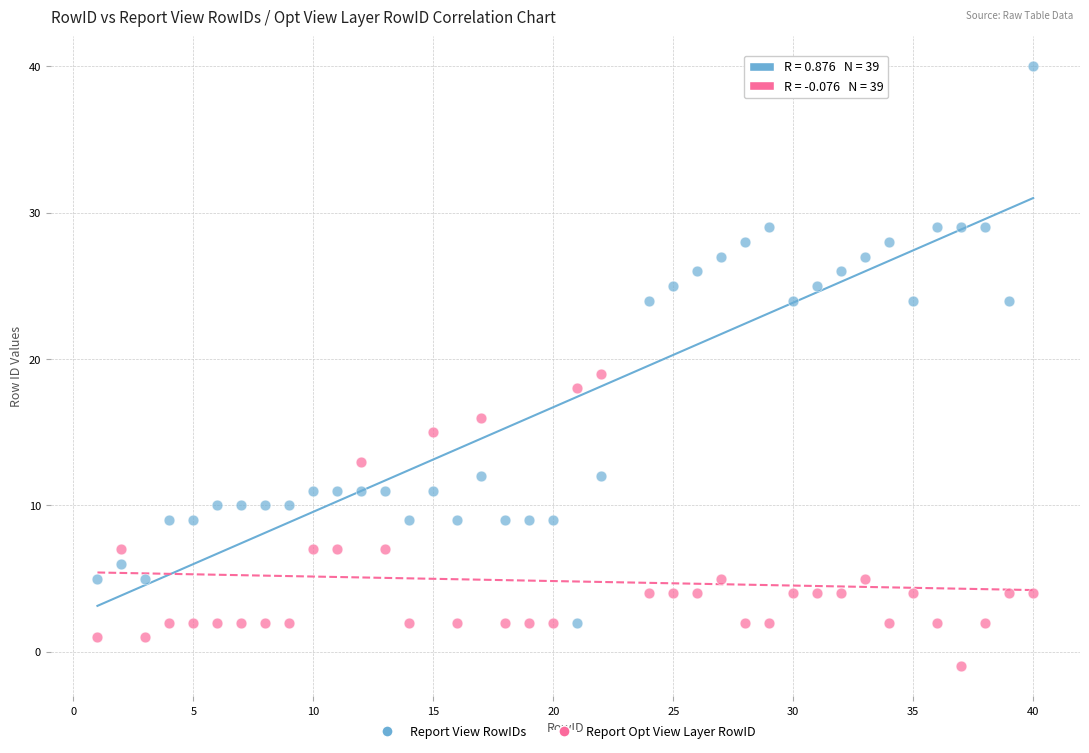

What are all the series names shown in the legend?

Report View RowIDs, Report Opt View Layer RowID